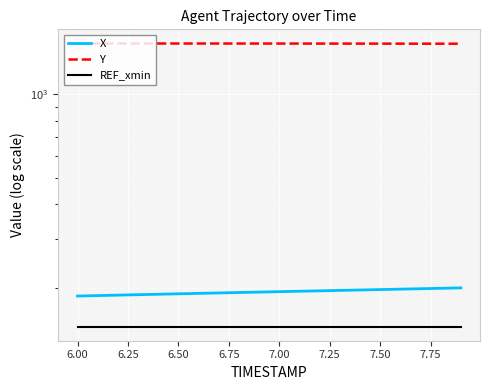

True or false: REF_xmin and Y cross at least once.

False